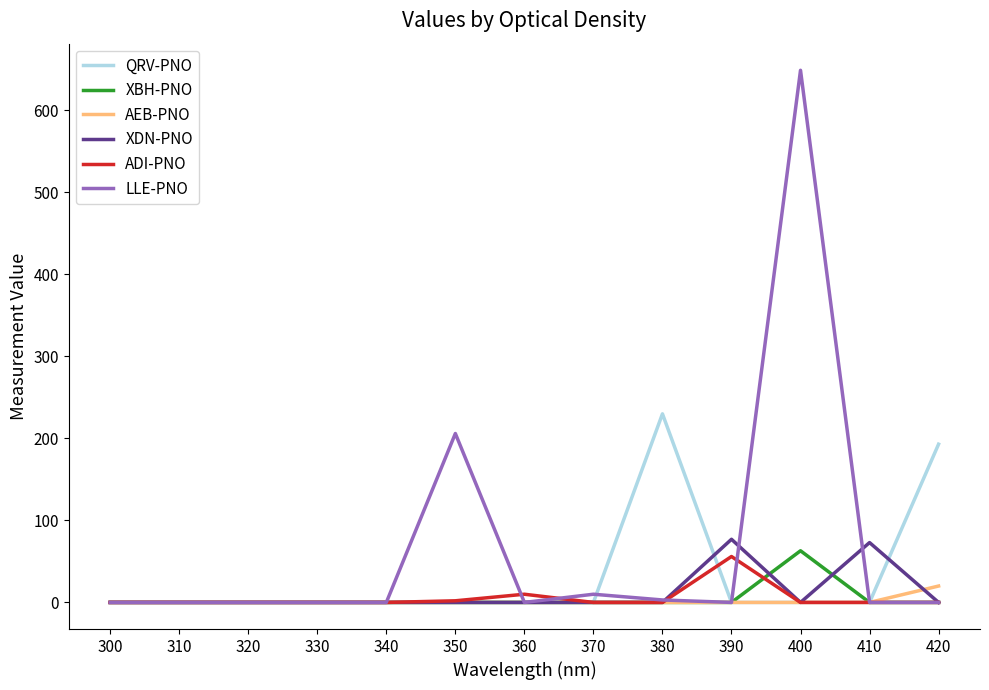

At which label is LLE-PNO closest to 324?

350